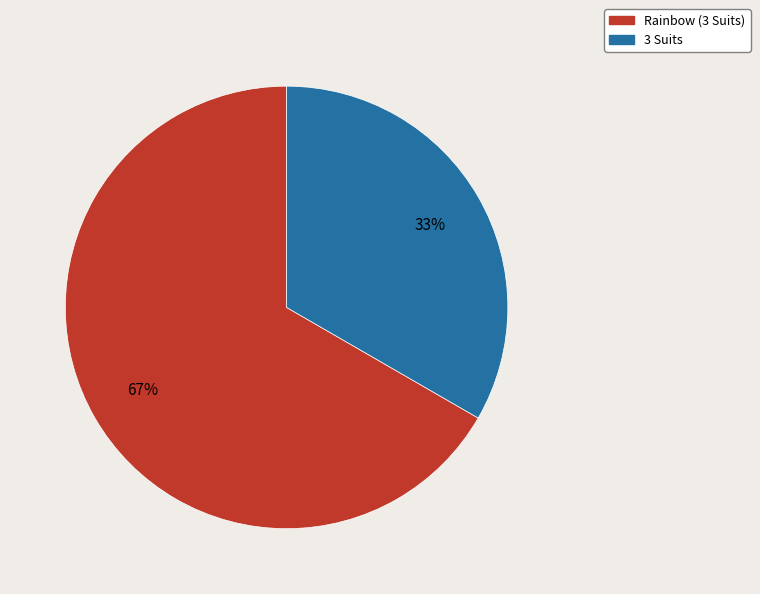

Combined, do 3 Suits and Rainbow (3 Suits) account for over 50%?

Yes